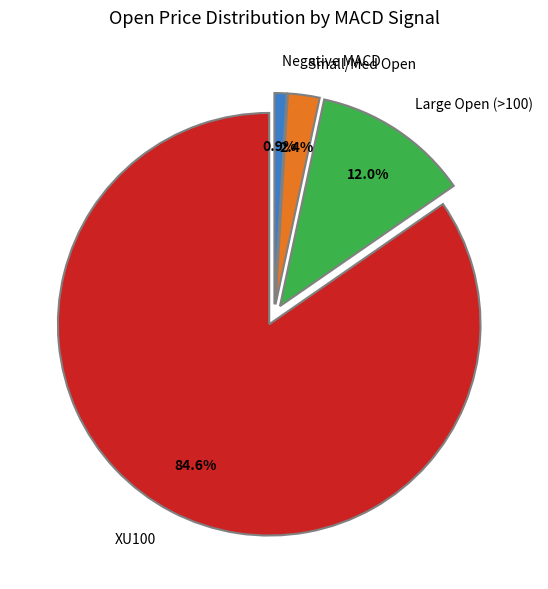

Rank the categories by value from highest to lowest.

XU100, Large Open (>100), Small/Med Open, Negative MACD